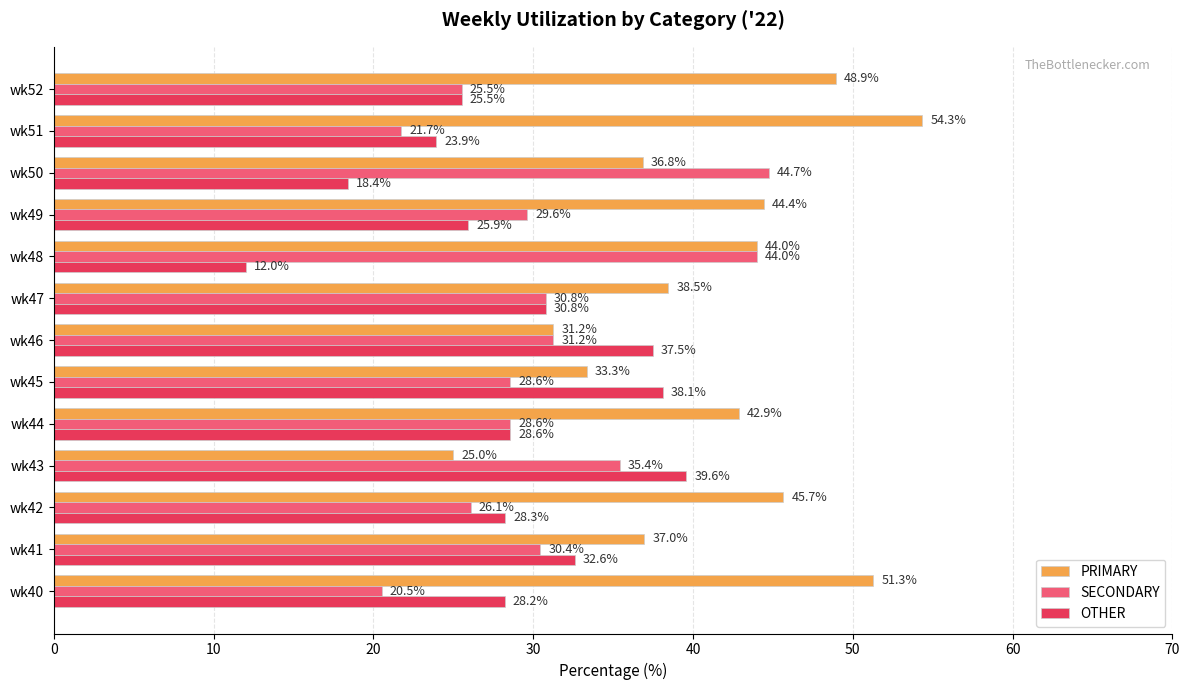

List the labels in order of PRIMARY value, smallest first.

wk43, wk46, wk45, wk50, wk41, wk47, wk44, wk48, wk49, wk42, wk52, wk40, wk51